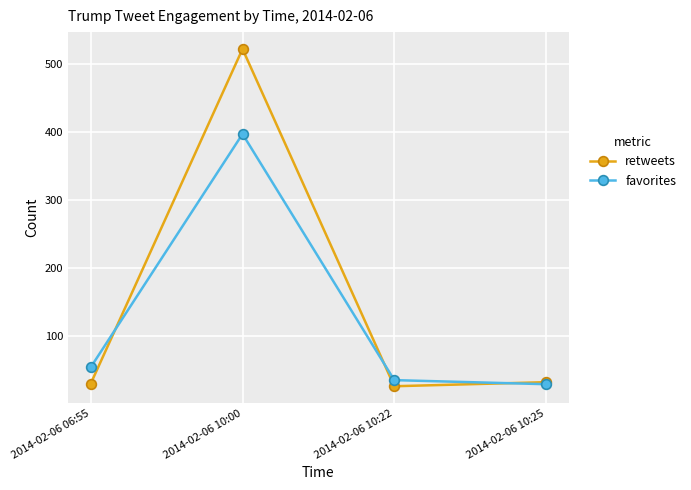

Which series has the largest total across all categories?

retweets